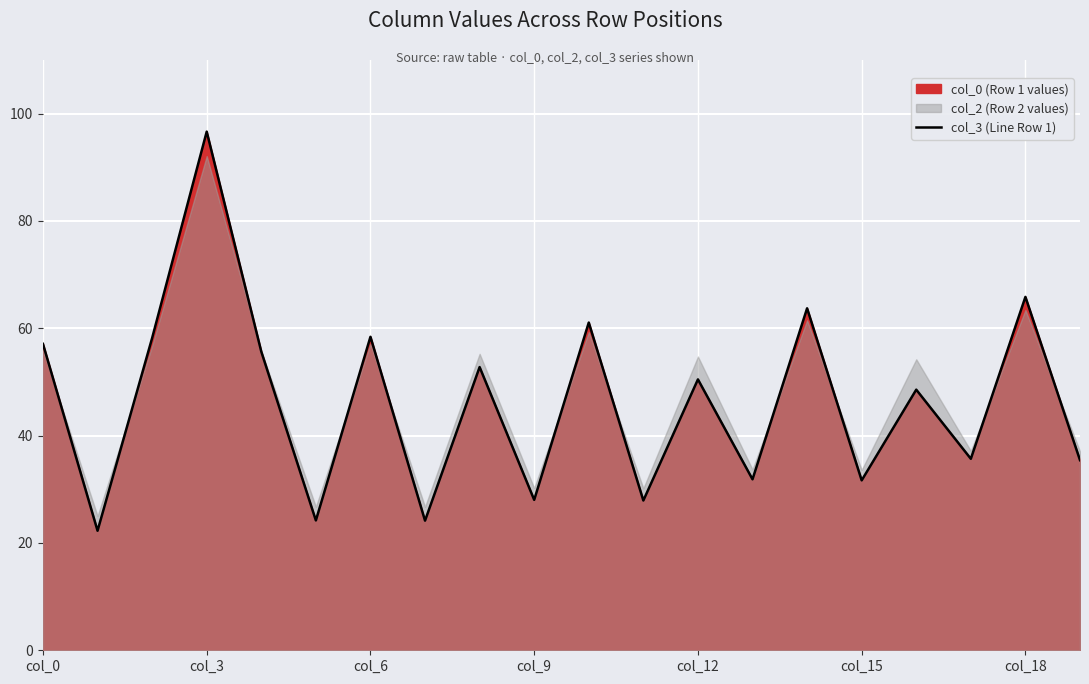

What is the average value?

46.5